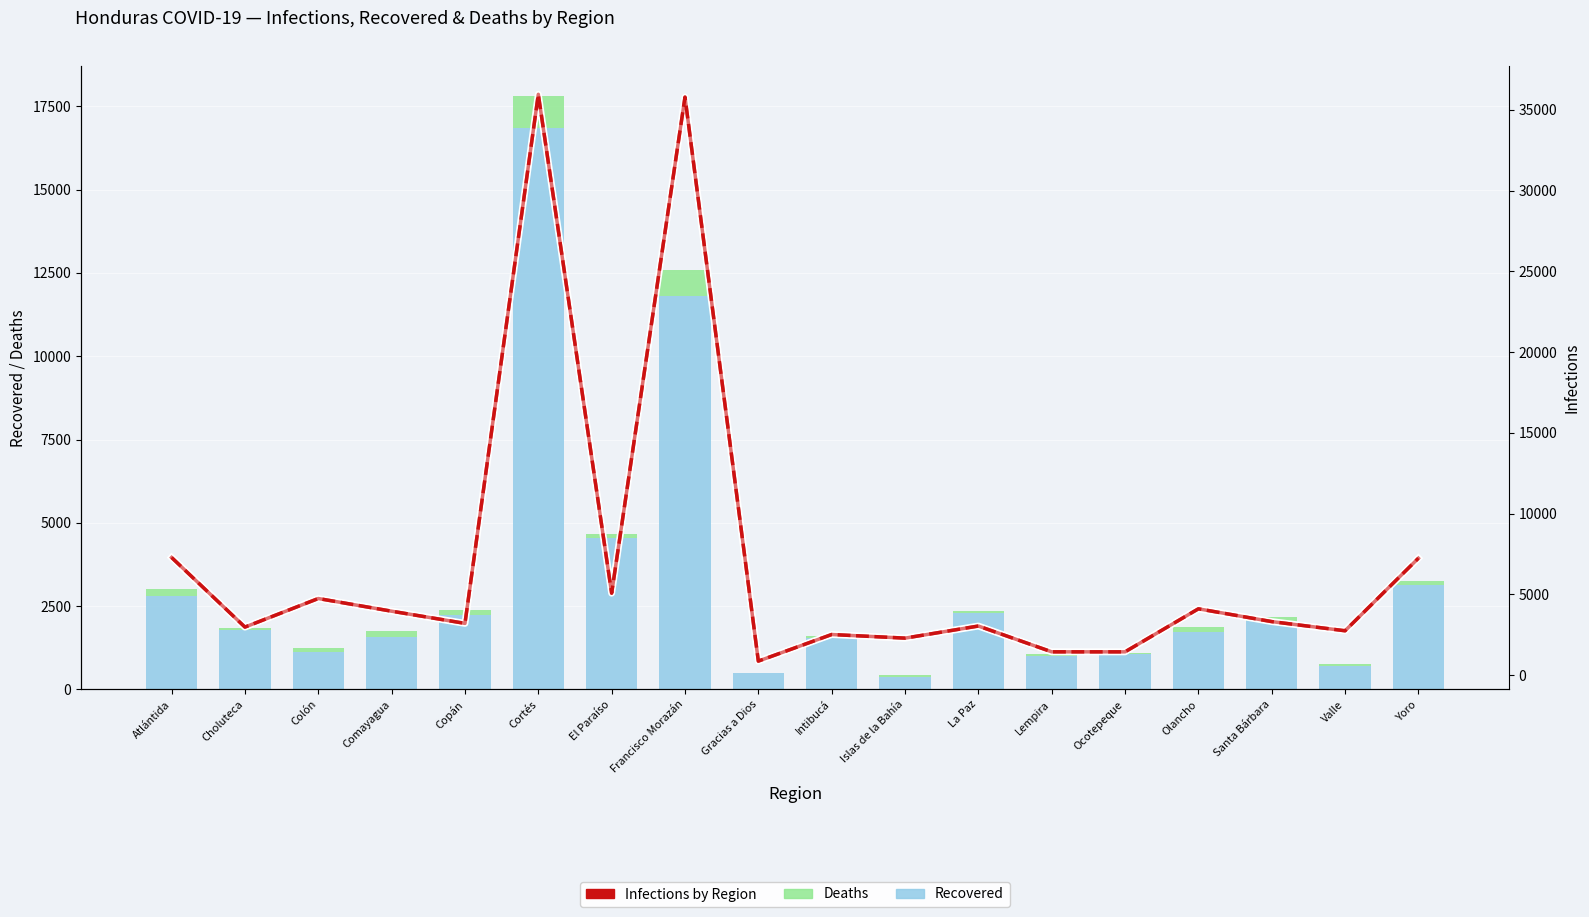

What is the highest value of the Recovered series?

16862